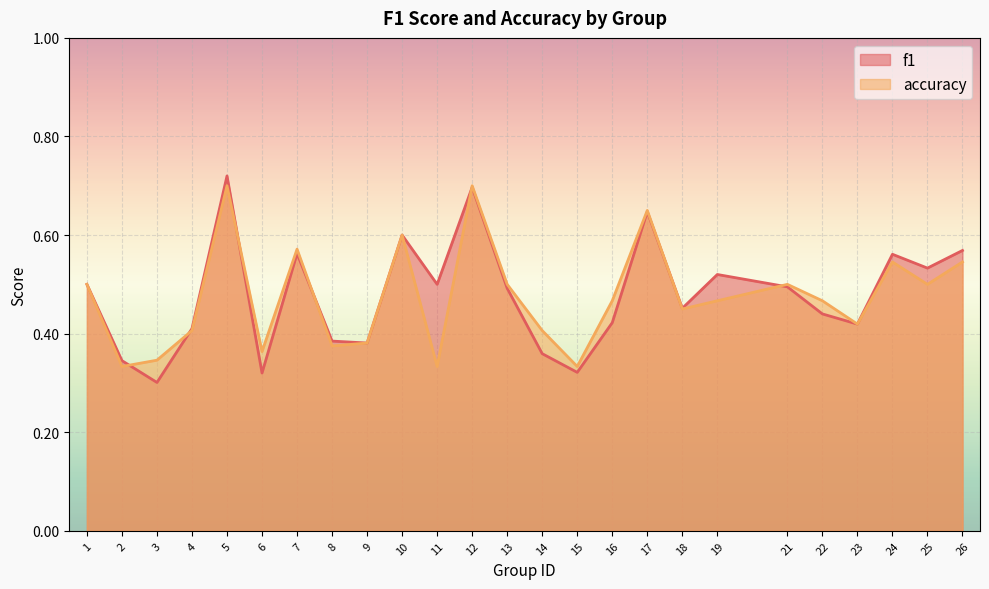

Where do accuracy and f1 first cross each other?

2 and 3